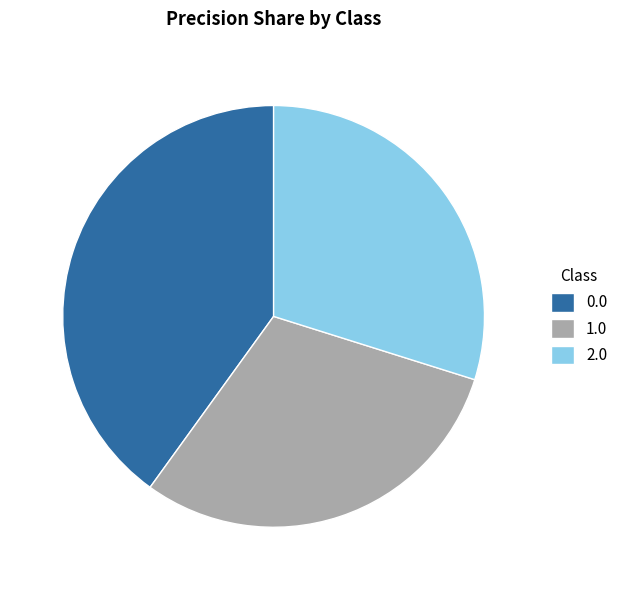

Does 1.0 represent more than half of the total?

No